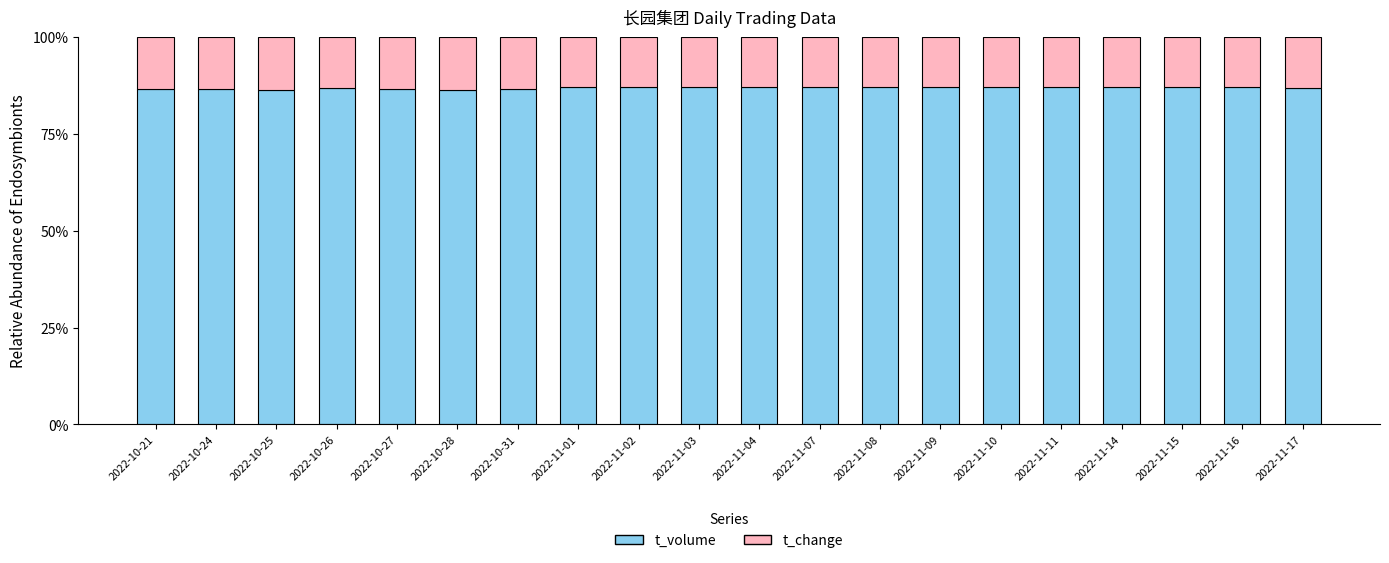

Does the chart contain stacked bars?

Yes